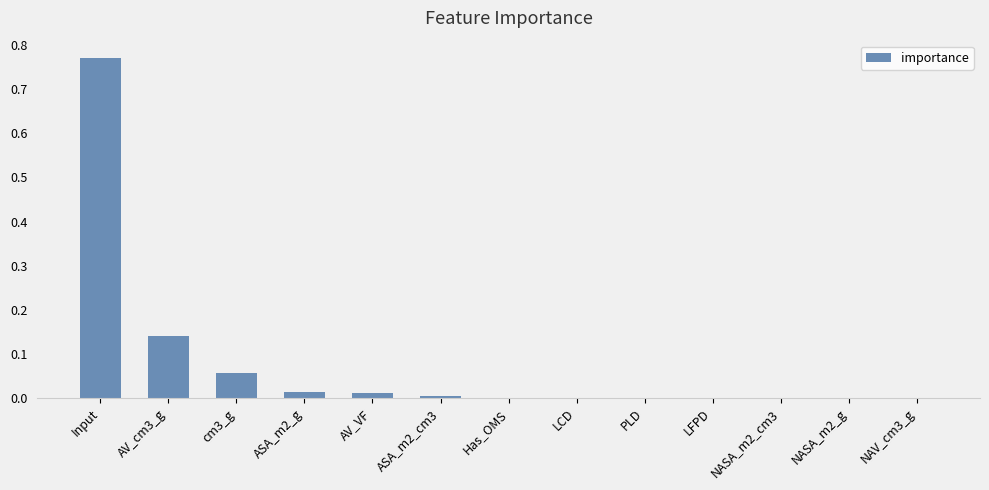

The value at AV_cm3_g is 0.2. True or false?

False